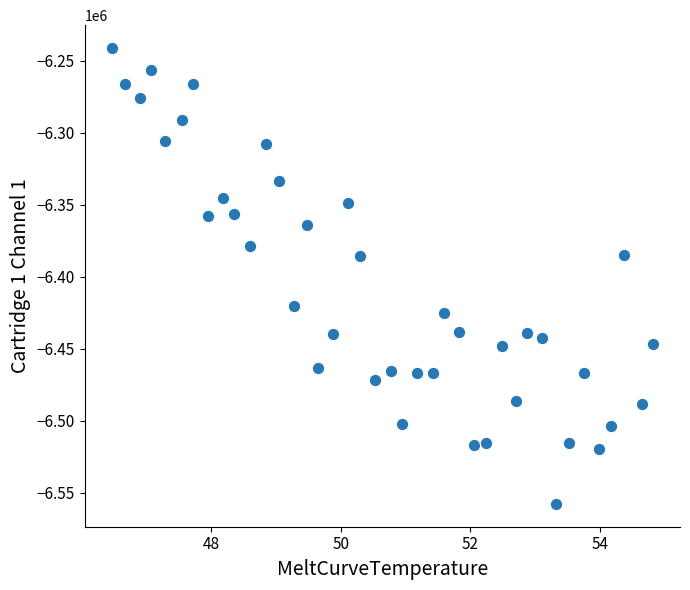

What is the range of Y values (max minus min)?

316421